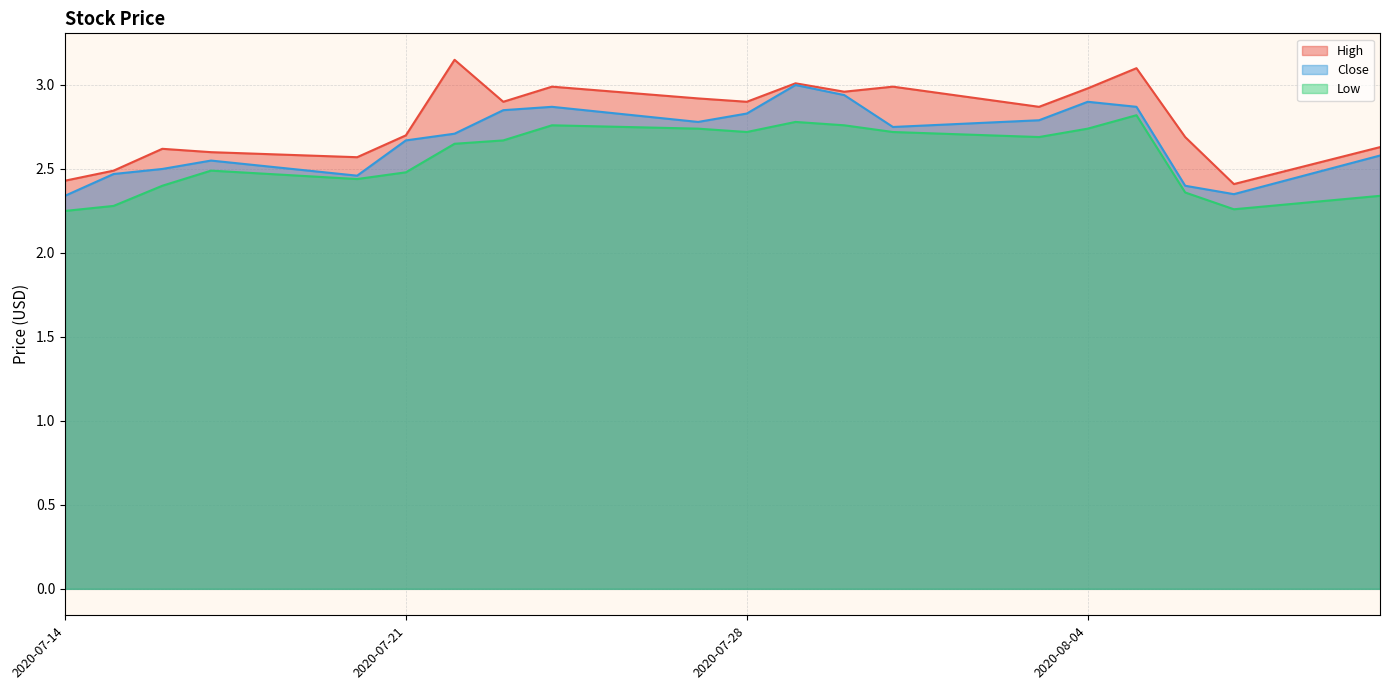

Where is the first local maximum for Low?

2020-07-17